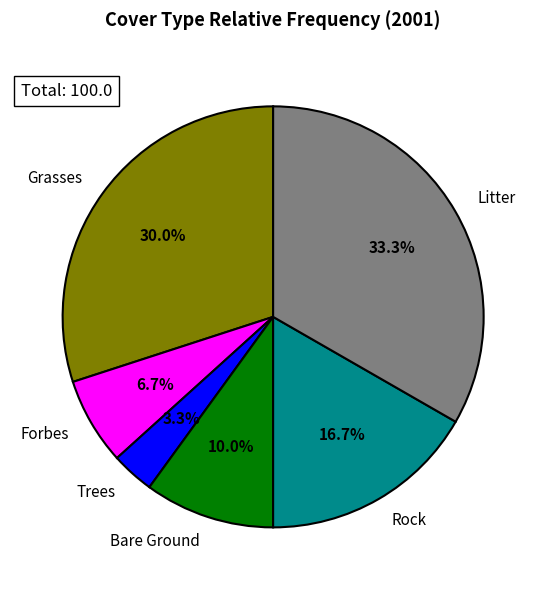

Which slice is the smallest?

Trees